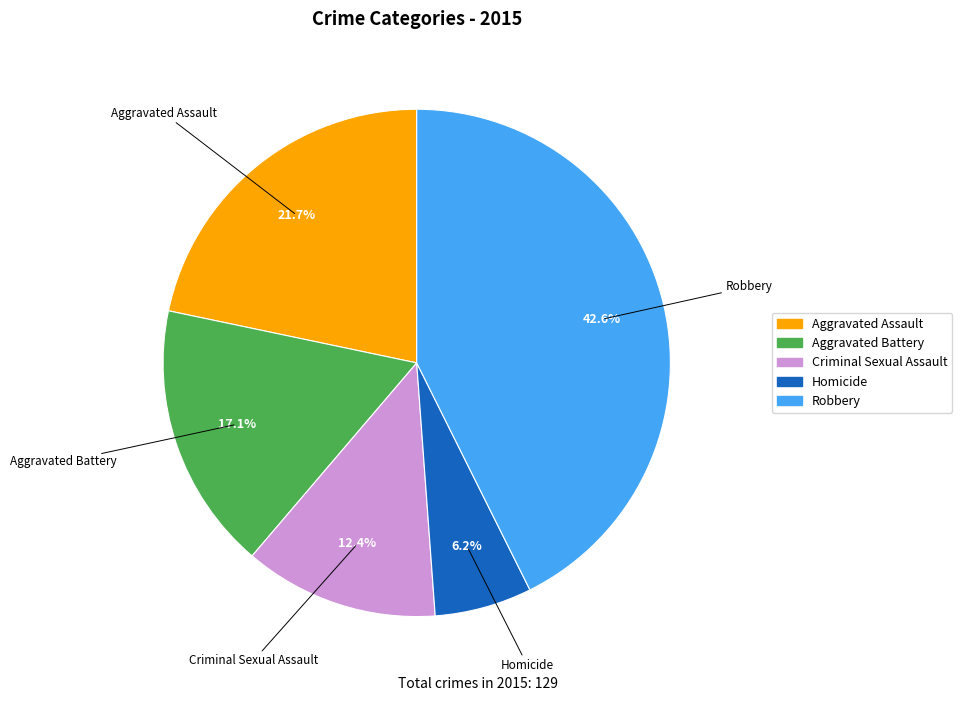

To the nearest percent, what portion does Aggravated Battery represent?

17%